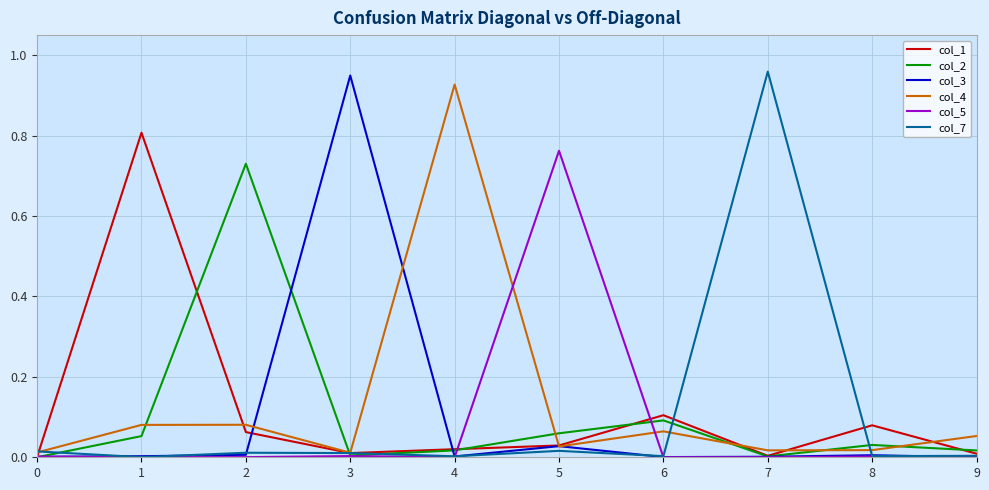

Is the value of col_7 at 5 greater than the value of col_5 at 9?

Yes